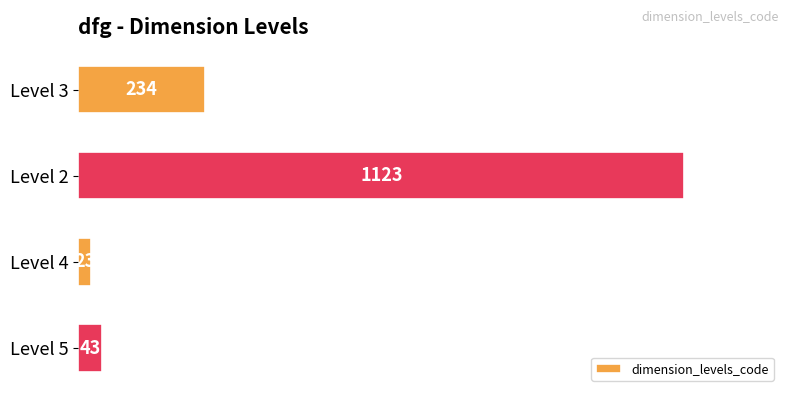

The value at Level 4 is 23. True or false?

True